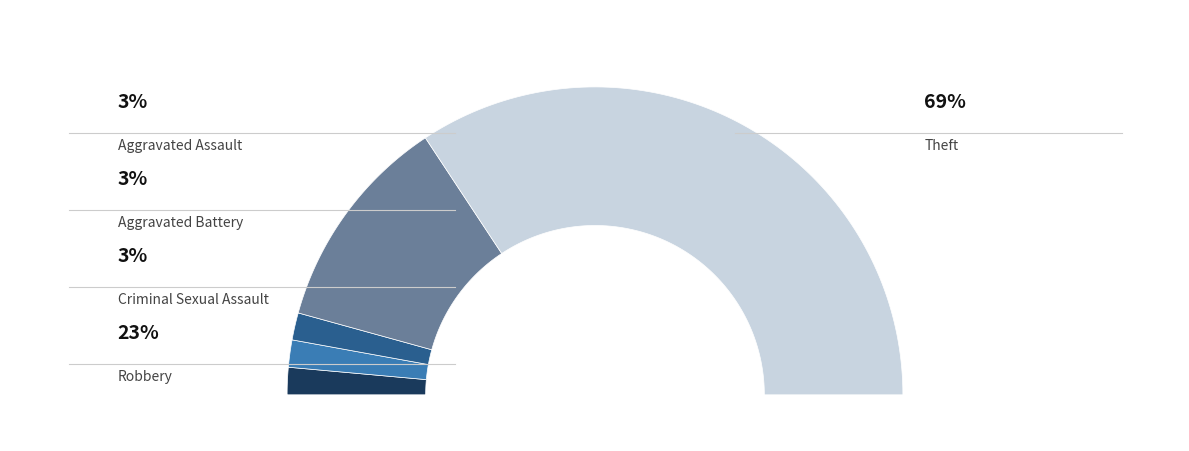

True or false: Motor Vehicle Theft accounts for 1% of the total.

False